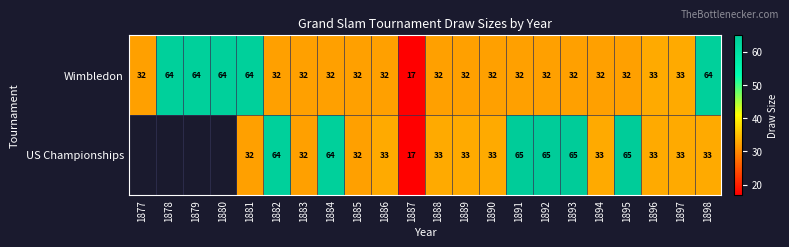

At 1886, list the series in order from largest to smallest.

US Championships, Wimbledon